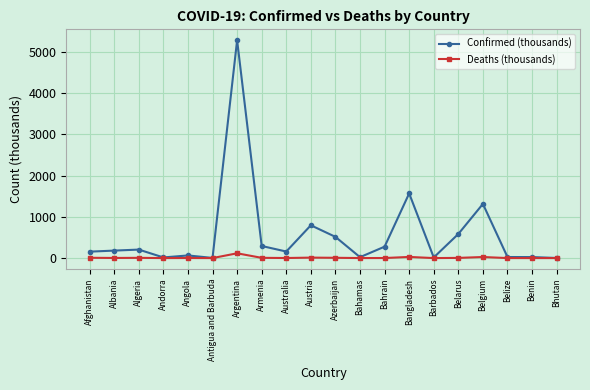

What is the difference between the second highest and second lowest values in the Confirmed (thousands) series?

1563.4